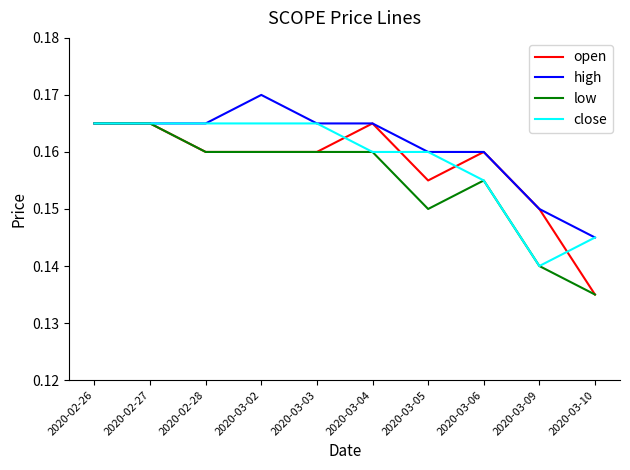

At how many categories does at least one series exceed 0?

10